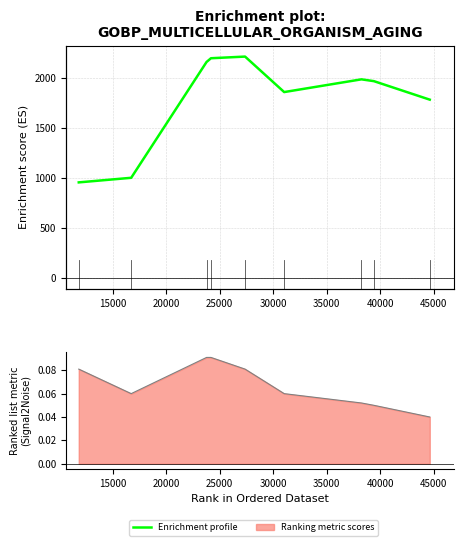

How many data points does each series have?

9